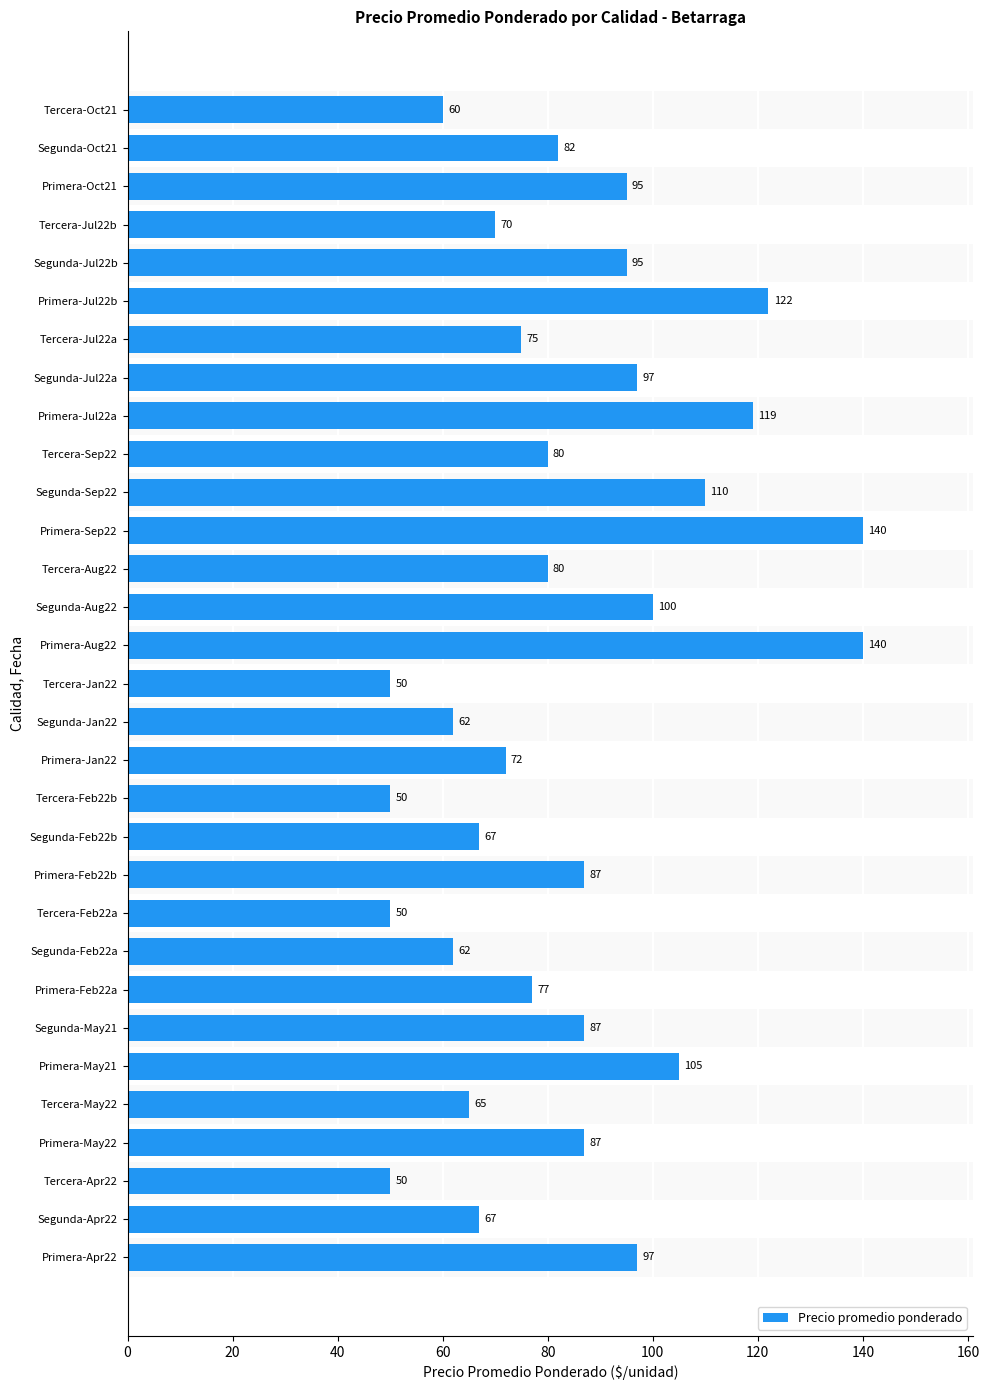

What is the sum of all values?

2600